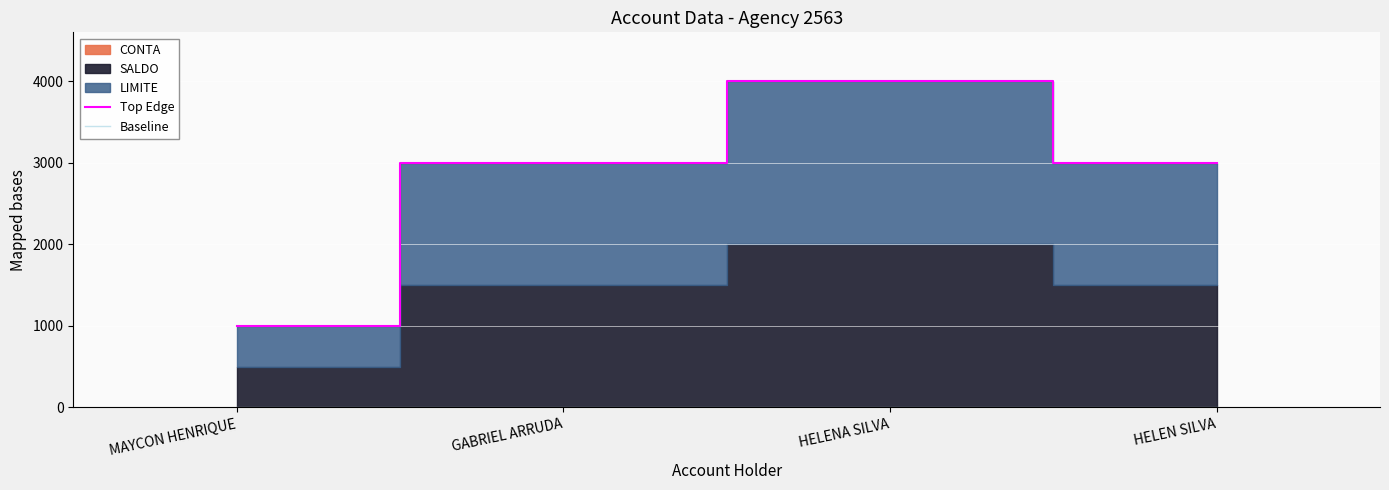

True or false: Baseline and Top Edge cross at least once.

False